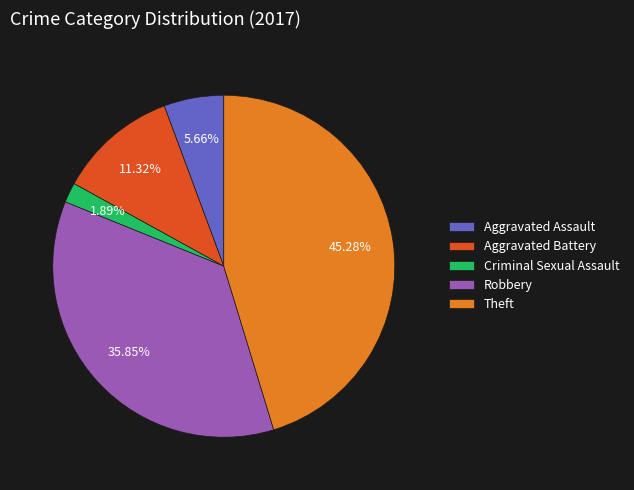

Does any single category account for the majority?

No